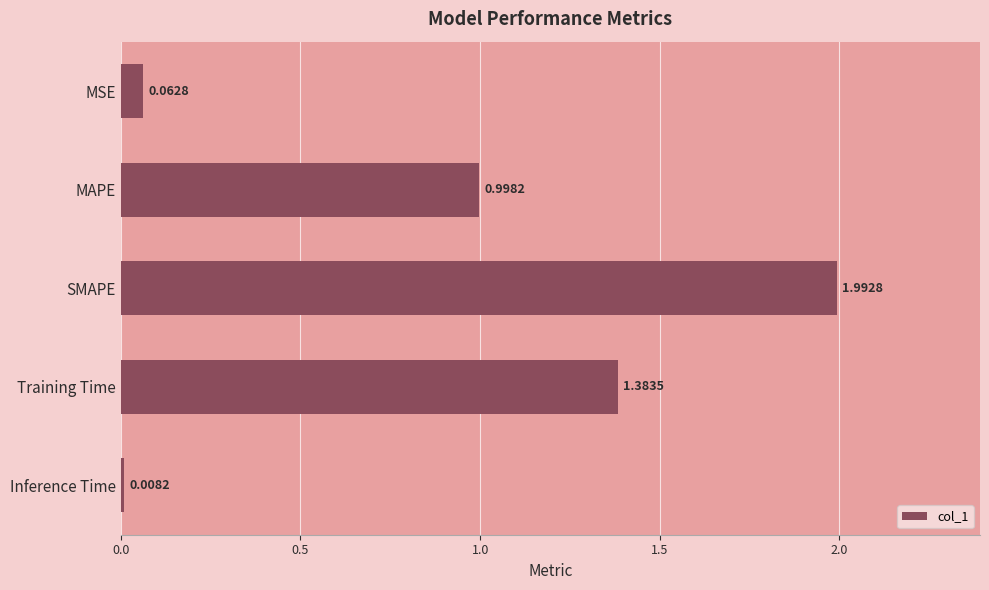

What is the label of the 4th bar from the bottom?

MAPE